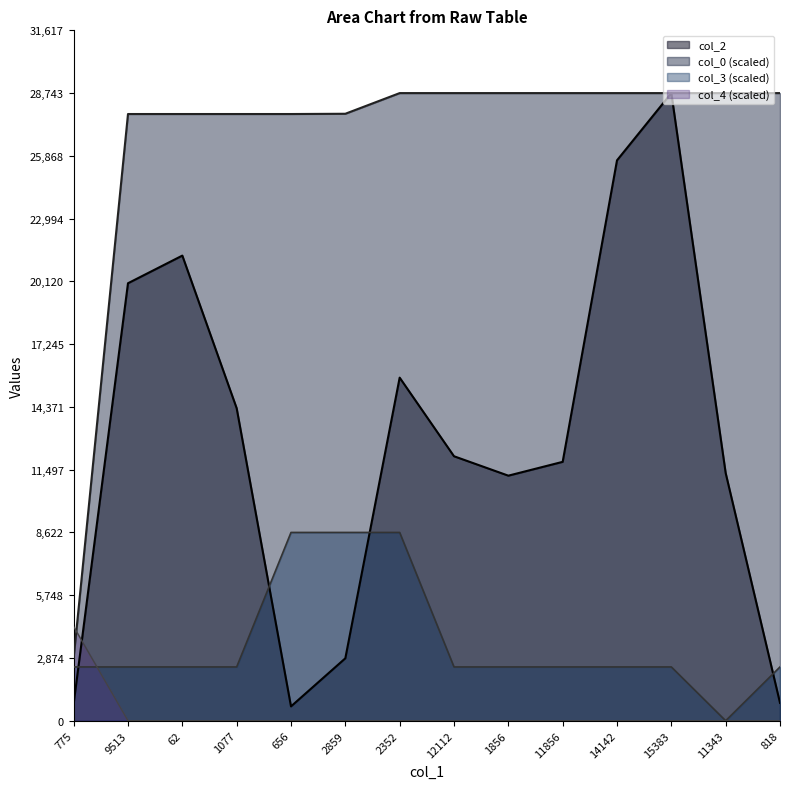

Reading left to right, list all the values displayed in this chart.

col_2: 775.0	20035.0	21301.0	14312.0	656.0	2859.0	15712.0	12112.0	11223.0	11856.0	25664.0	28743.0	11343.0	818.0
col_0: 2874.3	27784.9	27784.9	27784.9	27784.9	27796.8	28743.0	28743.0	28743.0	28743.0	28743.0	28743.0	28743.0	28743.0
col_3: 2463.7	2463.7	2463.7	2463.7	8622.9	8622.9	8622.9	2463.7	2463.7	2463.7	2463.7	2463.7	0.0	2463.7
col_4: 4311.4	0.0	0.0	0.0	0.0	0.0	0.0	0.0	0.0	0.0	0.0	0.0	0.0	0.0